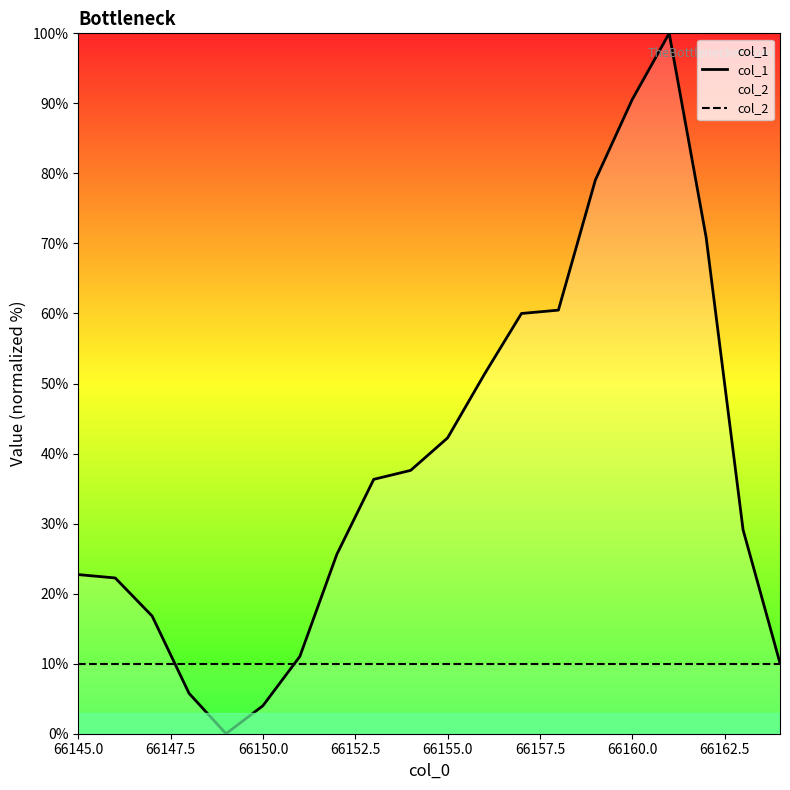

Which series has the largest total across all categories?

col_1